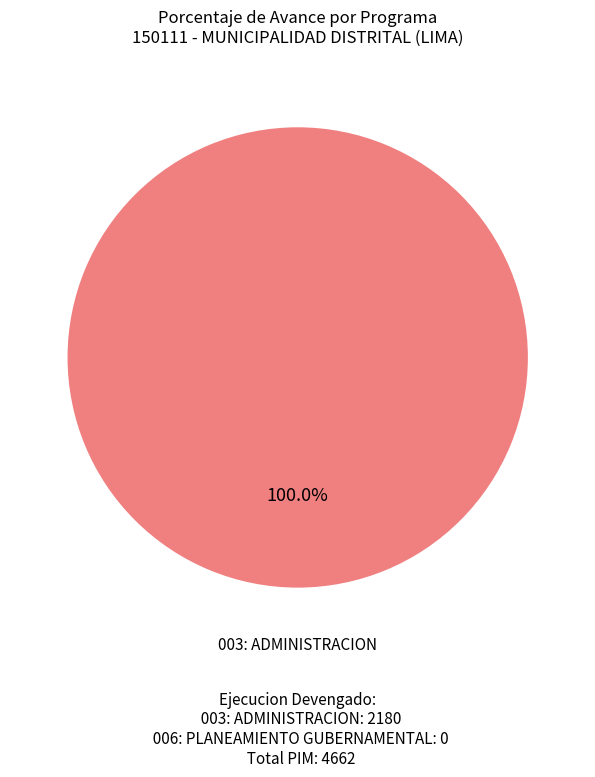

Count the number of slices in the pie.

1